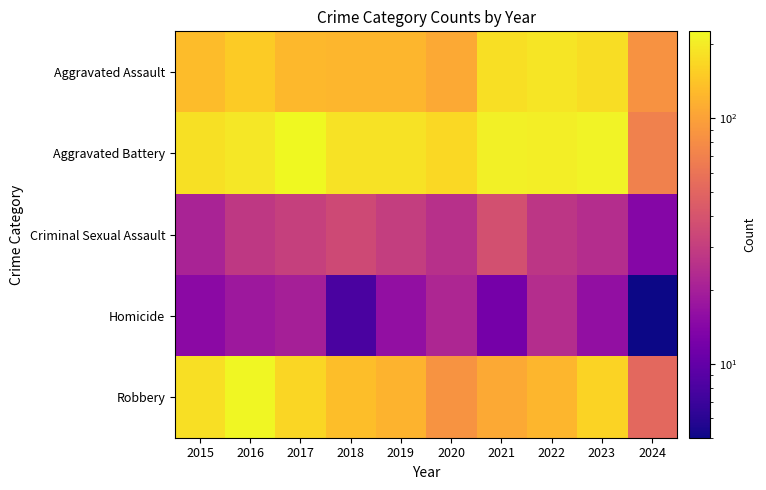

Reading left to right, what are all the values shown in this chart?

Aggravated Assault: 2015=132	2016=149	2017=126	2018=124	2019=124	2020=108	2021=179	2022=190	2023=176	2024=85
Aggravated Battery: 2015=183	2016=193	2017=226	2018=184	2019=184	2020=168	2021=208	2022=205	2023=214	2024=70
Criminal Sexual Assault: 2015=21	2016=28	2017=31	2018=35	2019=30	2020=25	2021=38	2022=27	2023=24	2024=14
Homicide: 2015=15	2016=18	2017=20	2018=8	2019=16	2020=22	2021=12	2022=24	2023=16	2024=5
Robbery: 2015=180	2016=220	2017=166	2018=134	2019=120	2020=87	2021=108	2022=123	2023=162	2024=52